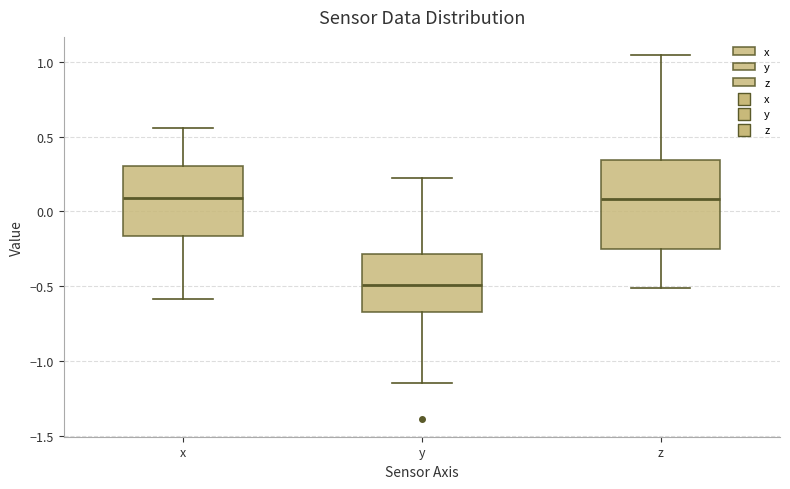

Reading left to right, read every box against the y-axis: the position of its median line, the range the box covers, and the ends of its whiskers. The values are not printed on the chart, so give them approximately, as read against the axis.

x: median 0.10, box -0.15 to 0.30, whiskers -0.60 to 0.55
y: median -0.50, box -0.65 to -0.30, whiskers -1.15 to 0.20
z: median 0.10, box -0.25 to 0.35, whiskers -0.50 to 1.05